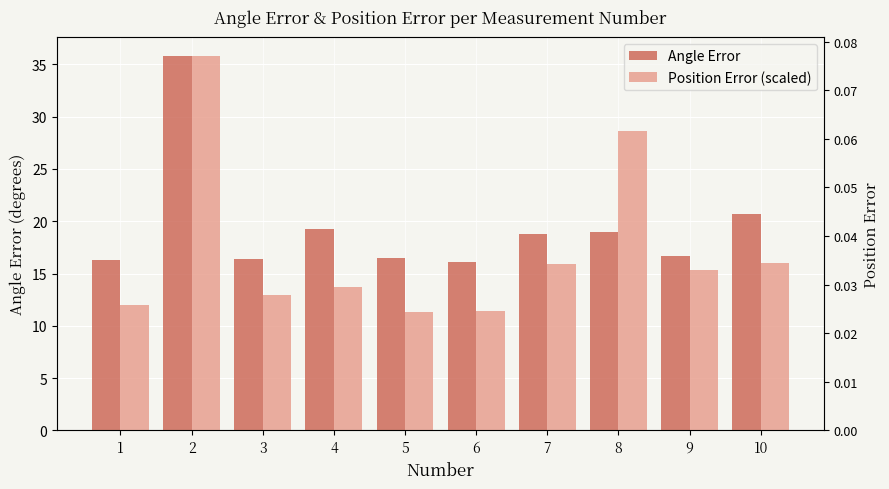

Where does the Angle Error series first go above 18?

2